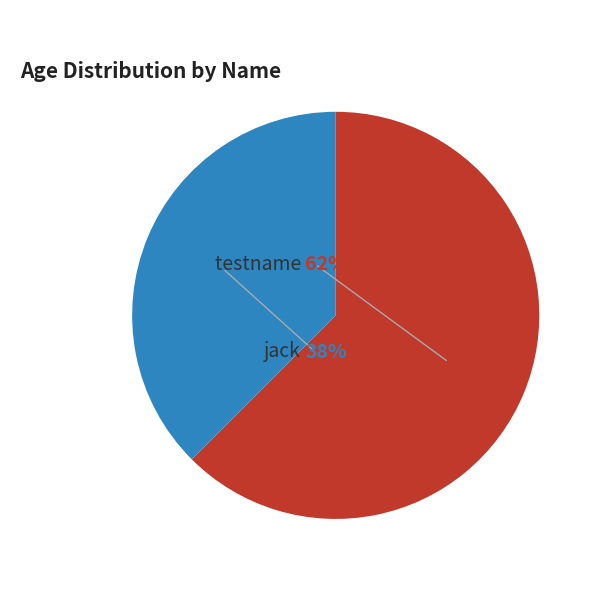

Is it true that jack is 38% of the pie?

True